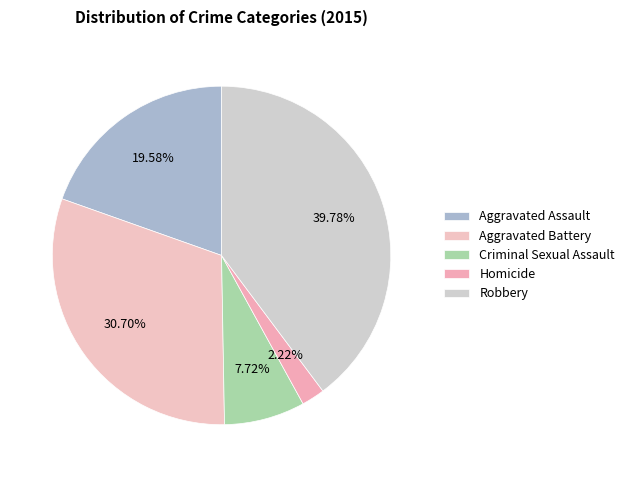

Does any single category account for the majority?

No